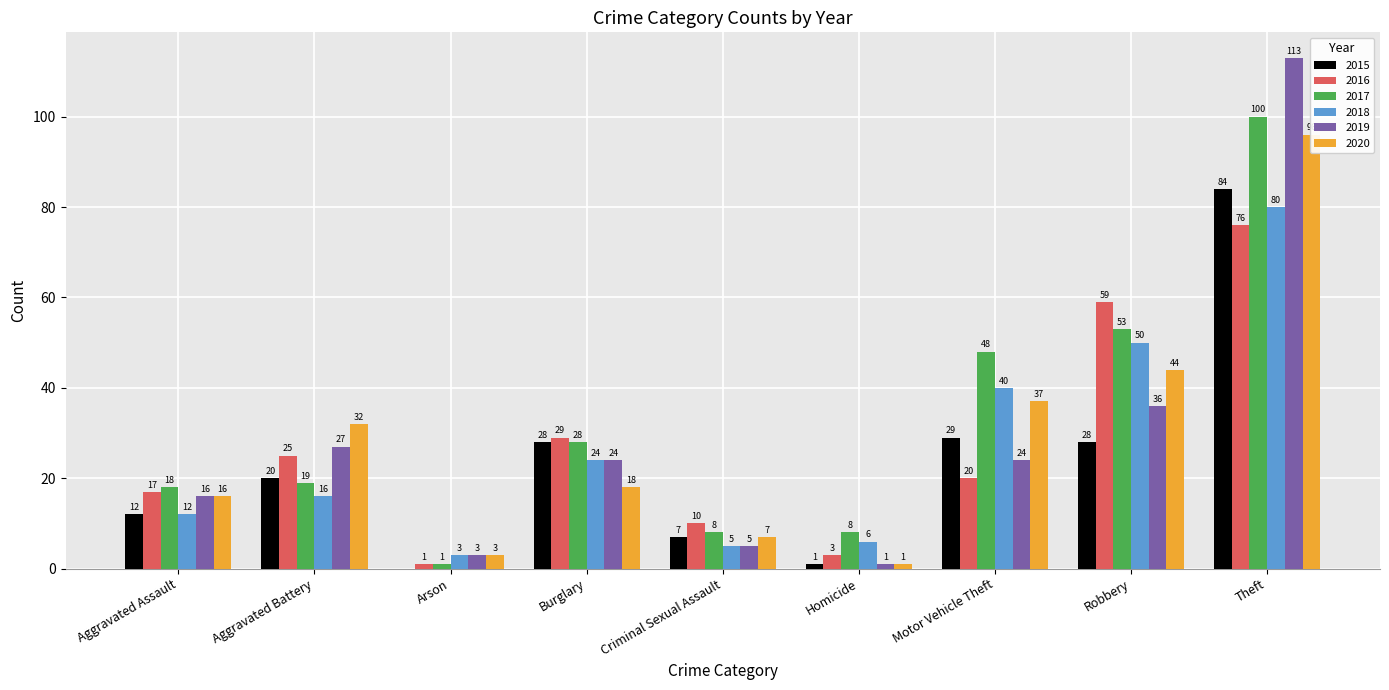

What is the label of the 3rd bar from the left?

Arson